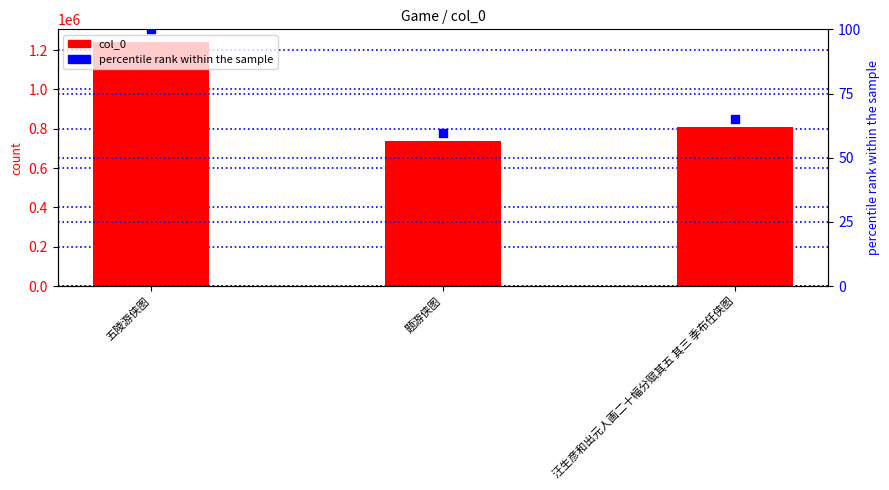

At which category is the sum across all series the highest?

五陵游侠图